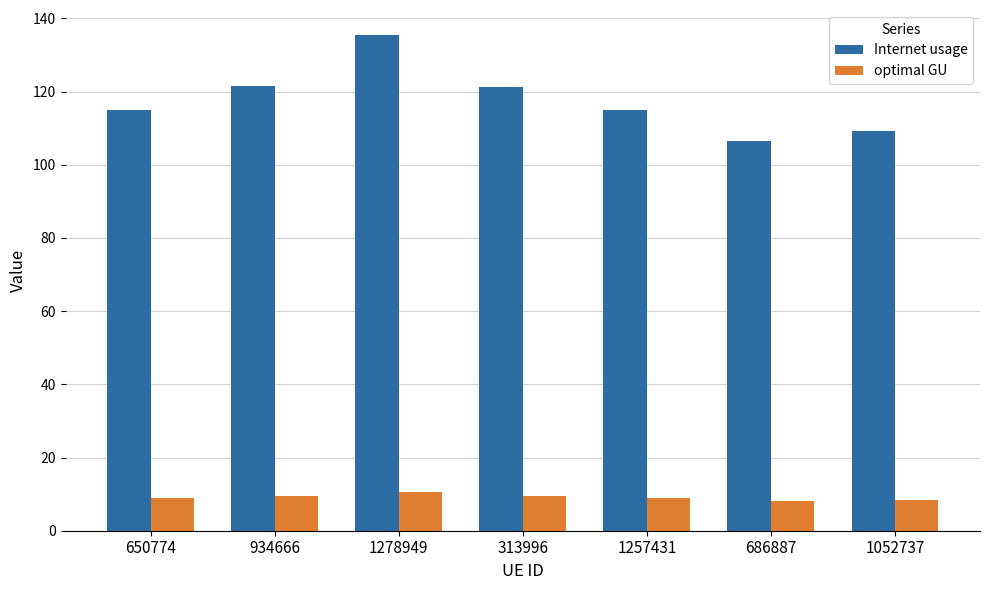

What is the maximum value shown in the chart?

135.5